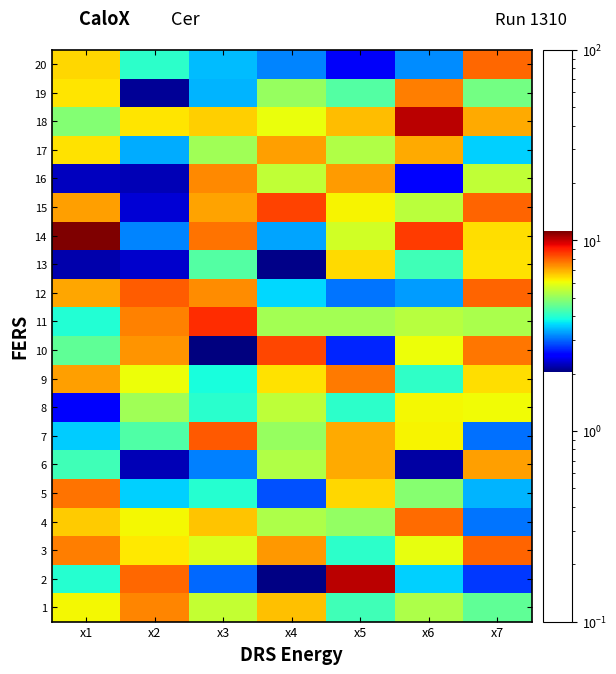

What is the smallest value displayed?

2.0